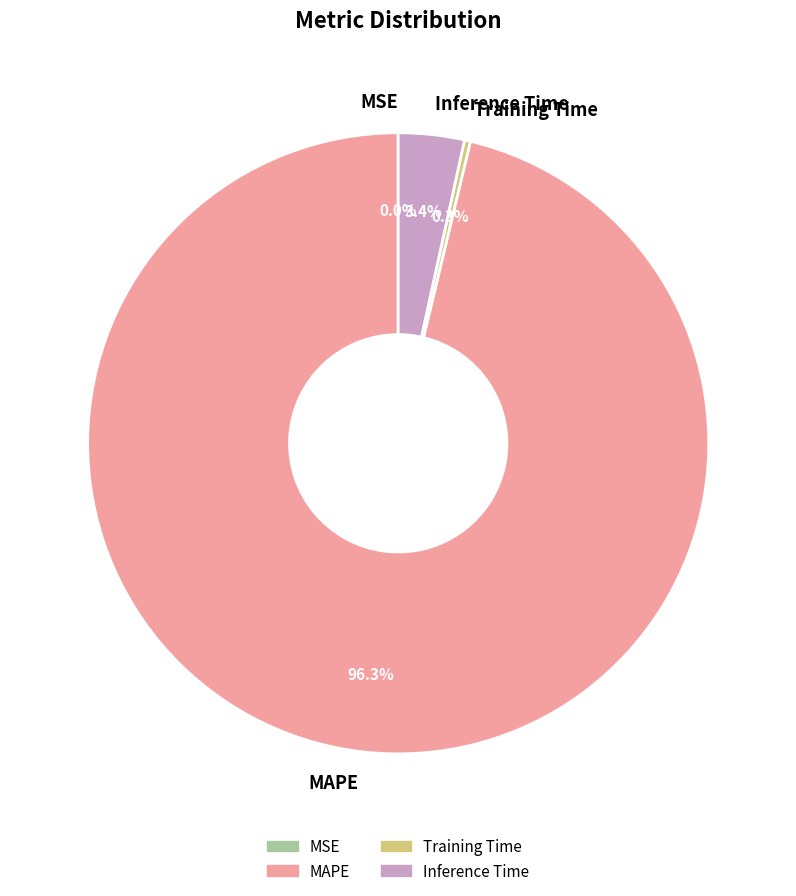

What percentage is the MAPE slice, to the nearest percent?

96%